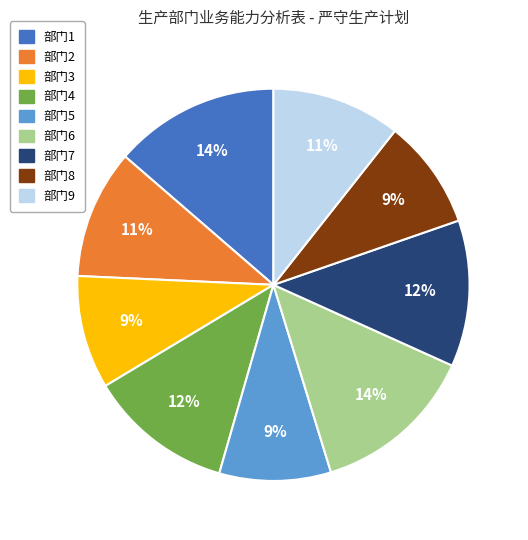

Is there a majority slice in this chart?

No